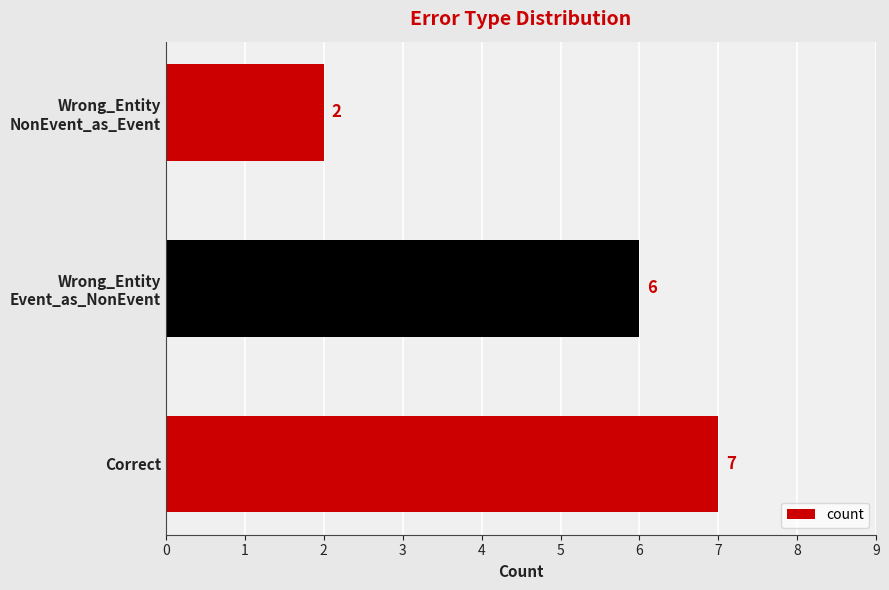

Does the chart contain stacked bars?

No